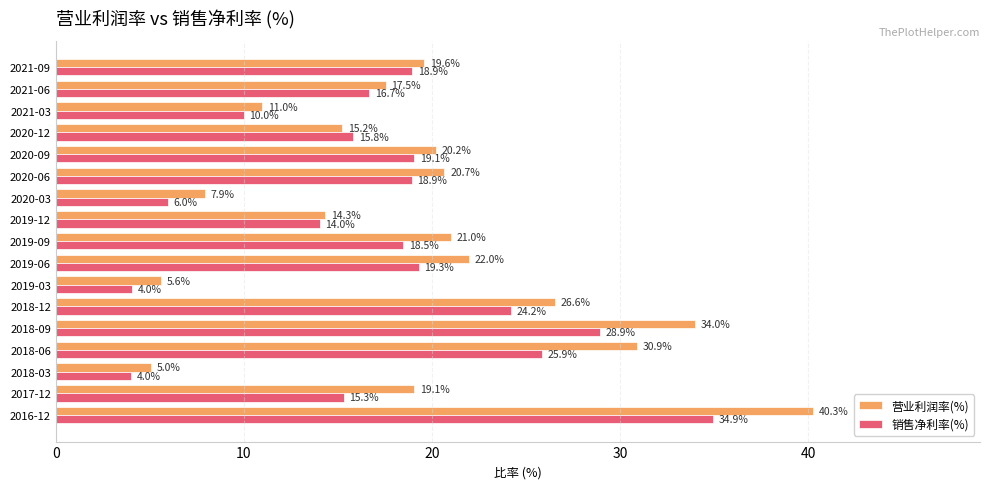

Which series has the largest total across all categories?

营业利润率(%)